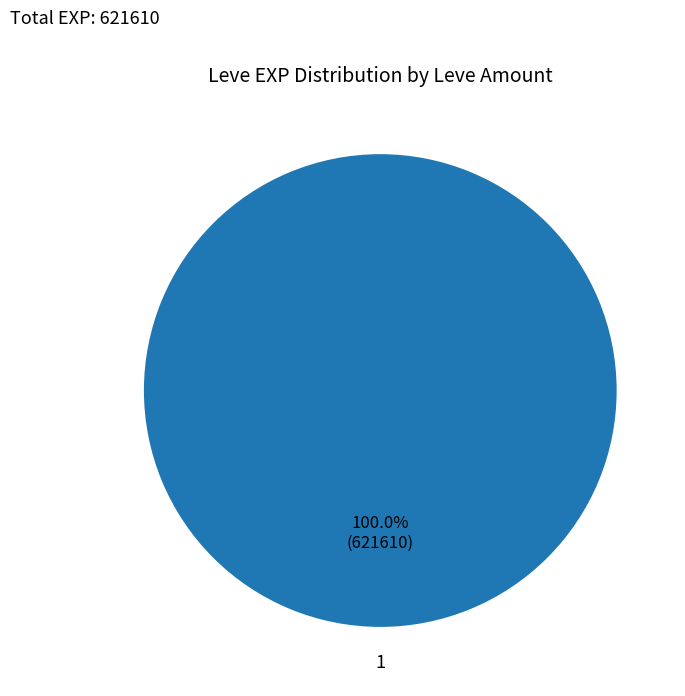

Count the number of slices in the pie.

1